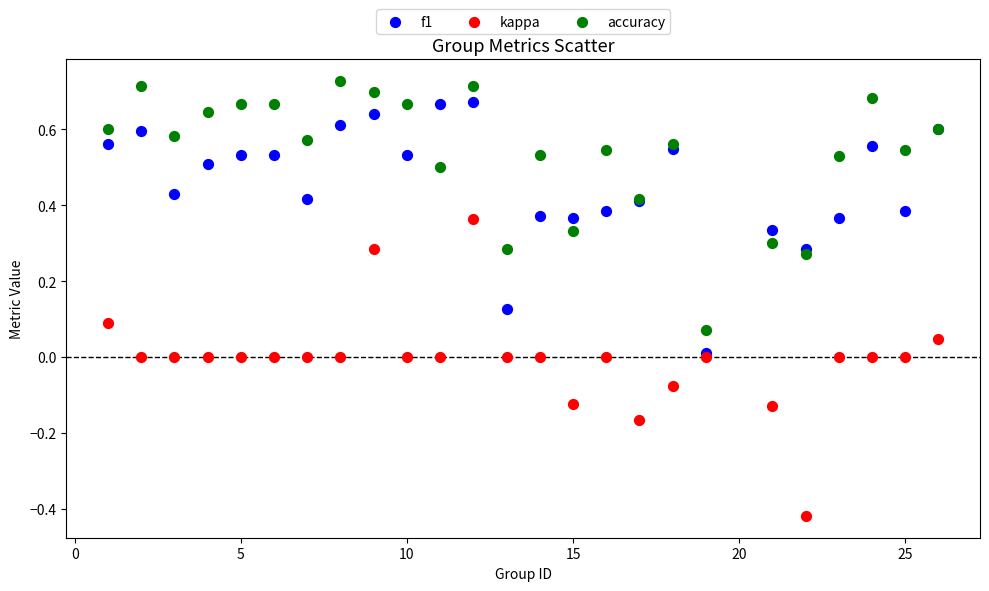

Which series contains the lowest Y value?

kappa